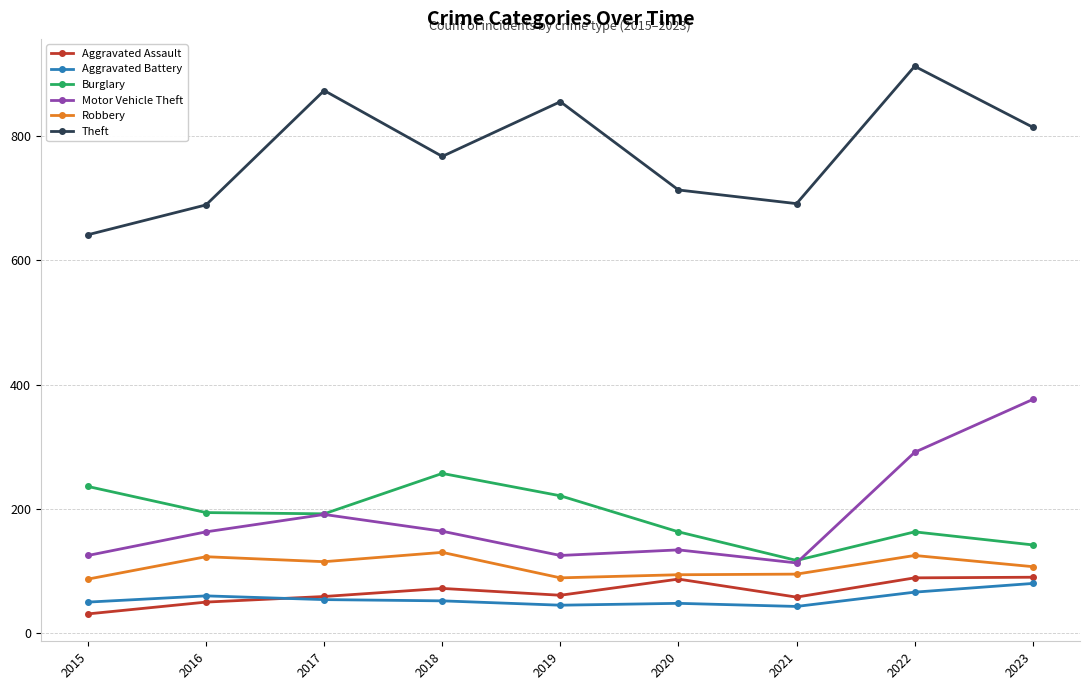

Is this an area chart (filled region under the line)?

No